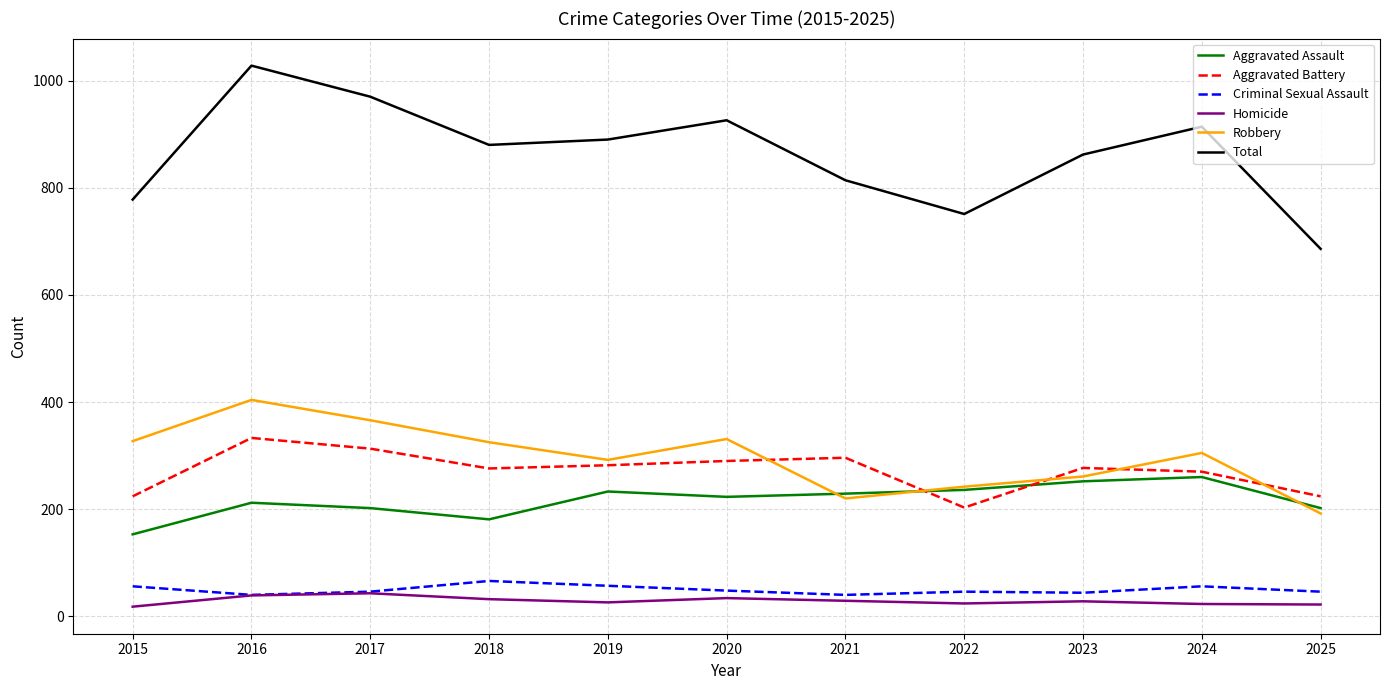

What is the minimum value shown in the chart?

18